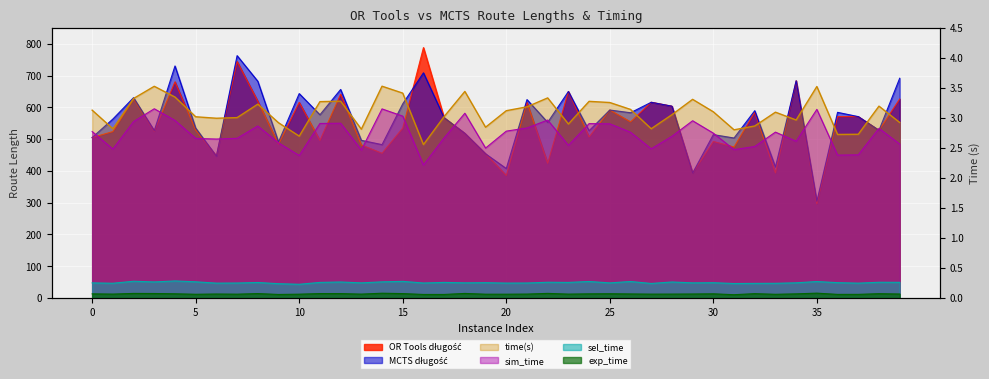

What is the average value of the MCTS długość series?

563.0